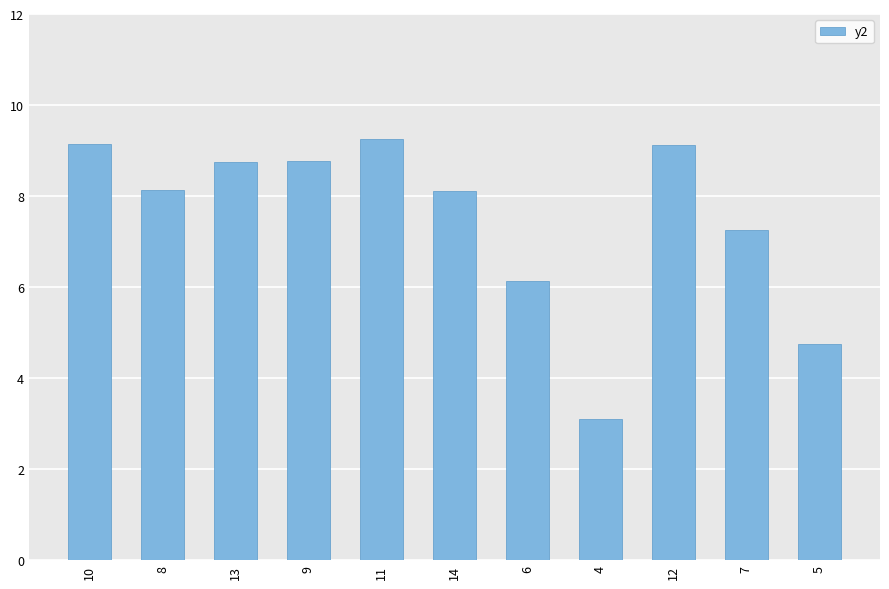

What is the sum of all values?

82.5